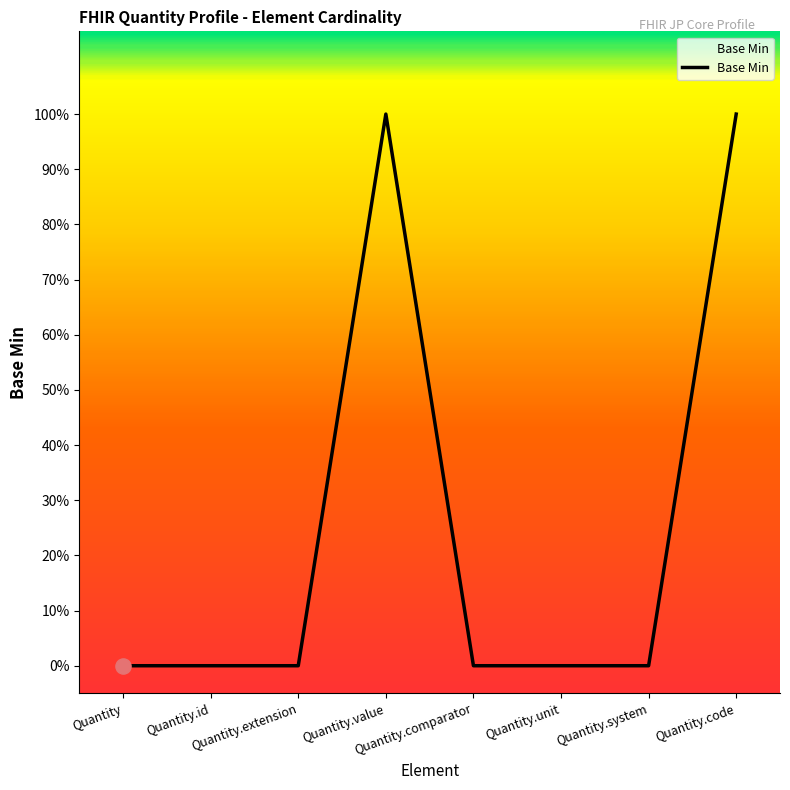

Which has a higher value, Quantity.code or Quantity.unit?

Quantity.code